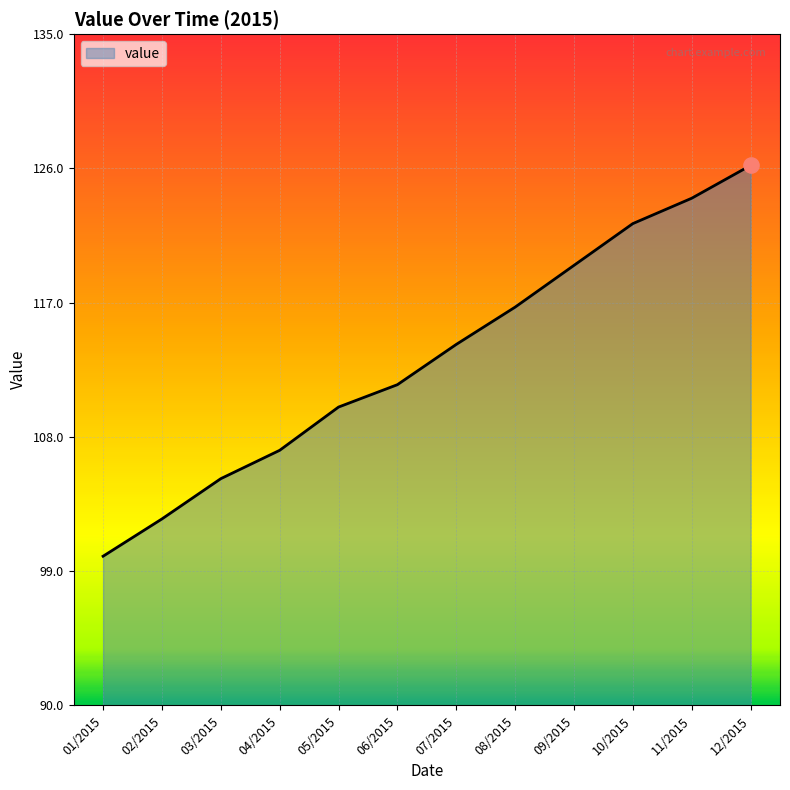

Between 07/2015 and 06/2015, which is larger?

07/2015